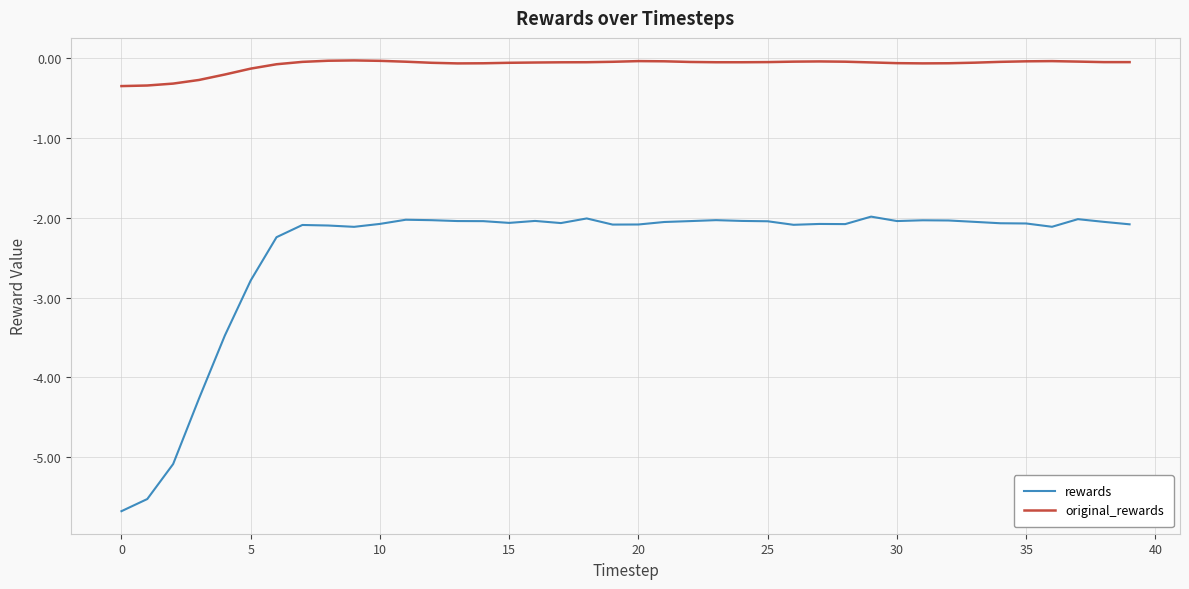

What is the difference between the maximum and minimum values in the rewards series?

3.7